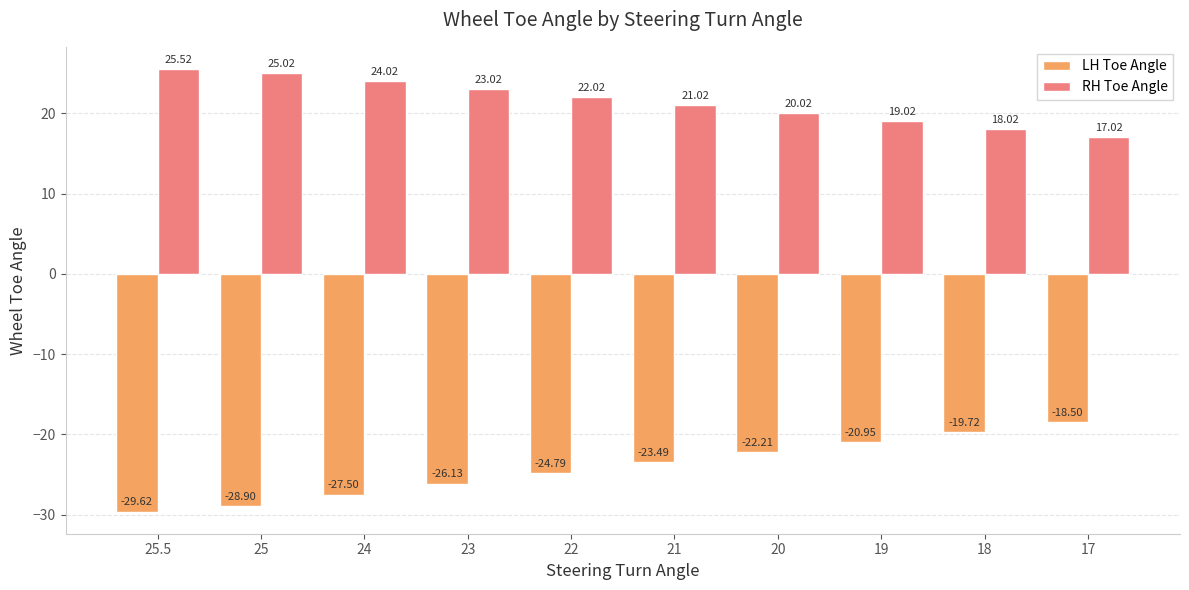

Is the value of LH Toe Angle at 19 greater than the value of RH Toe Angle at 23?

No